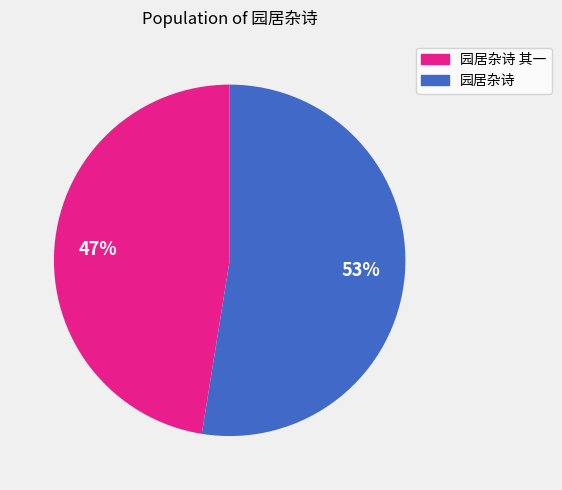

To the nearest percent, what is the average slice percentage?

50%